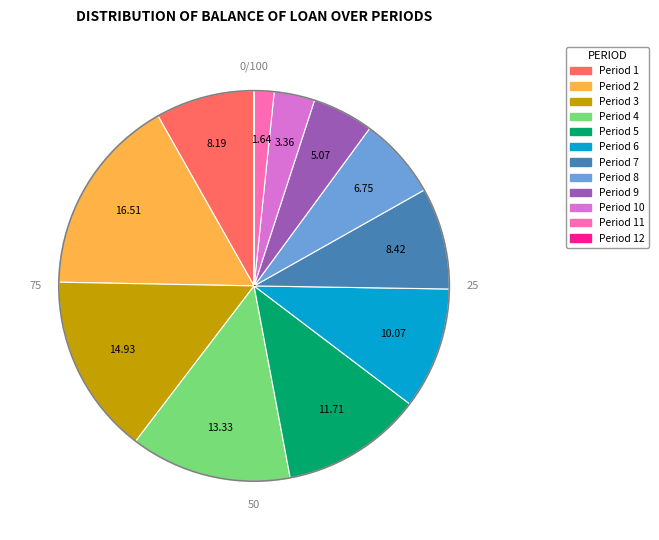

Is there any slice that represents more than half of the pie?

No